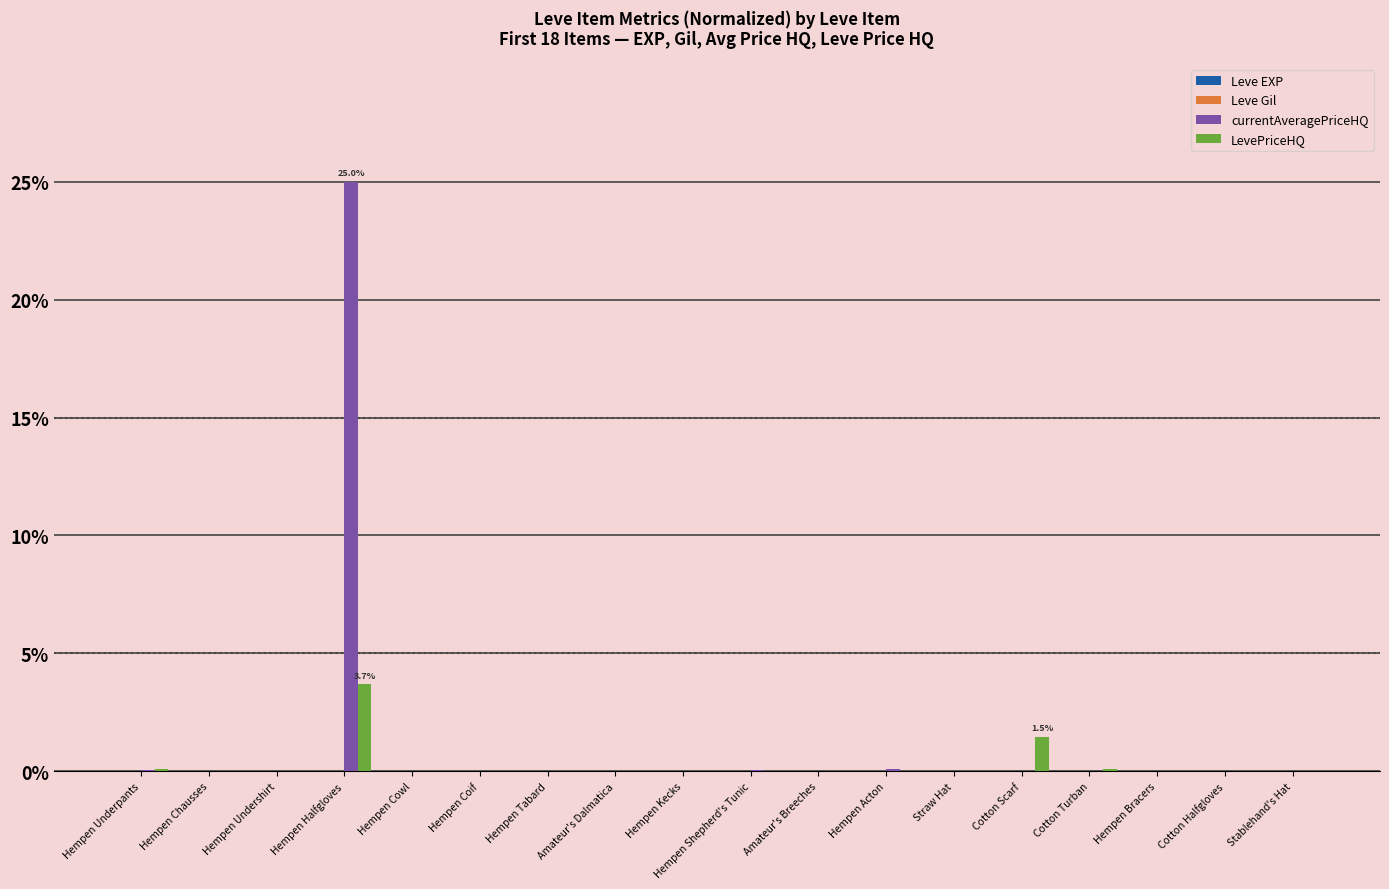

How many groups of bars are there?

18